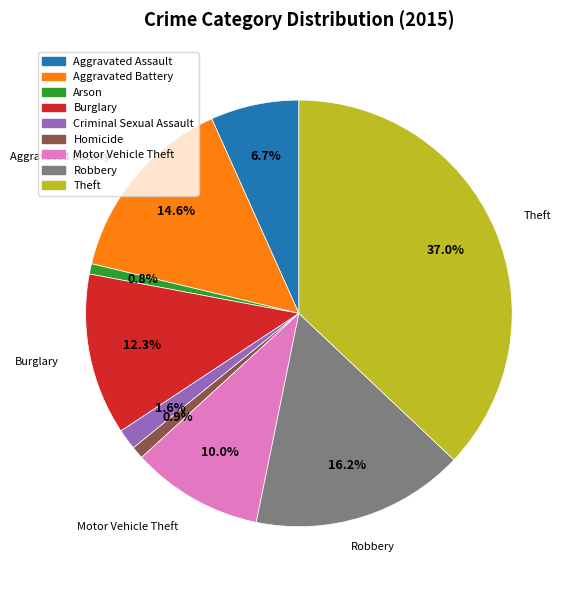

What percentage is the Arson slice, to the nearest percent?

1%